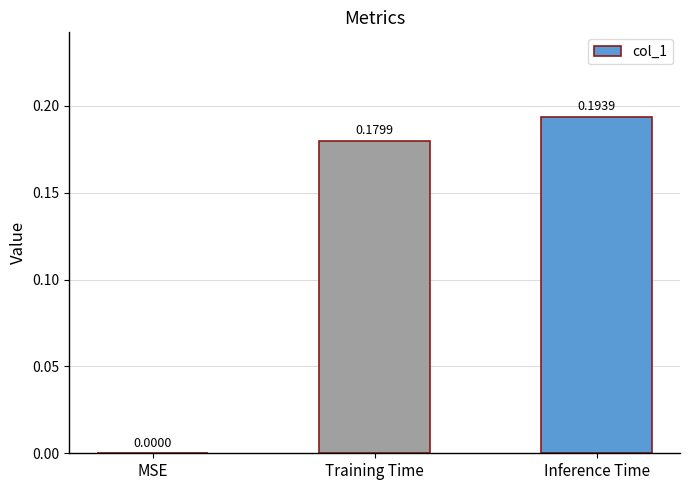

Which category has the highest value across all series?

Inference Time